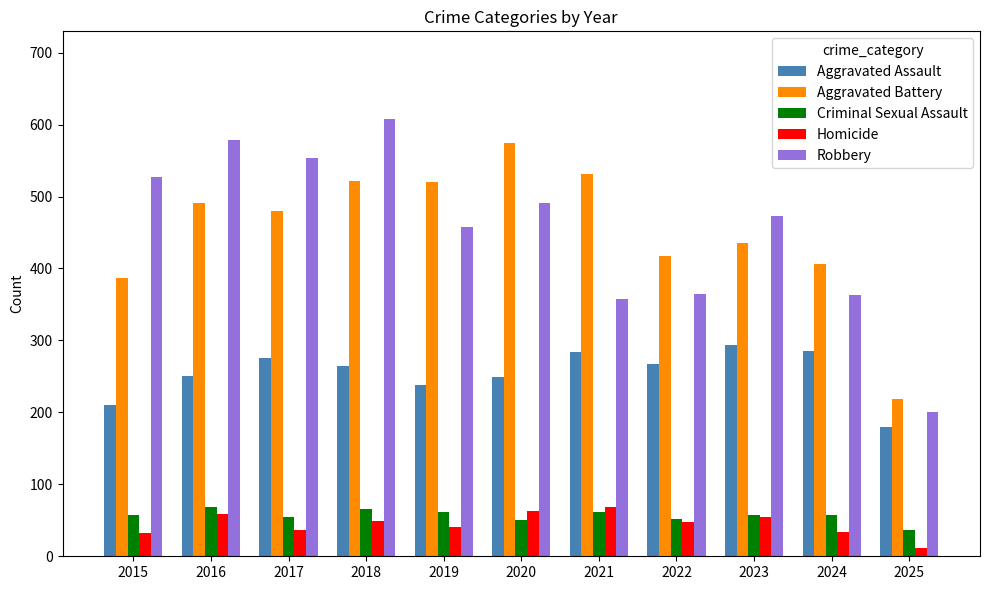

What is the greatest value displayed?

608